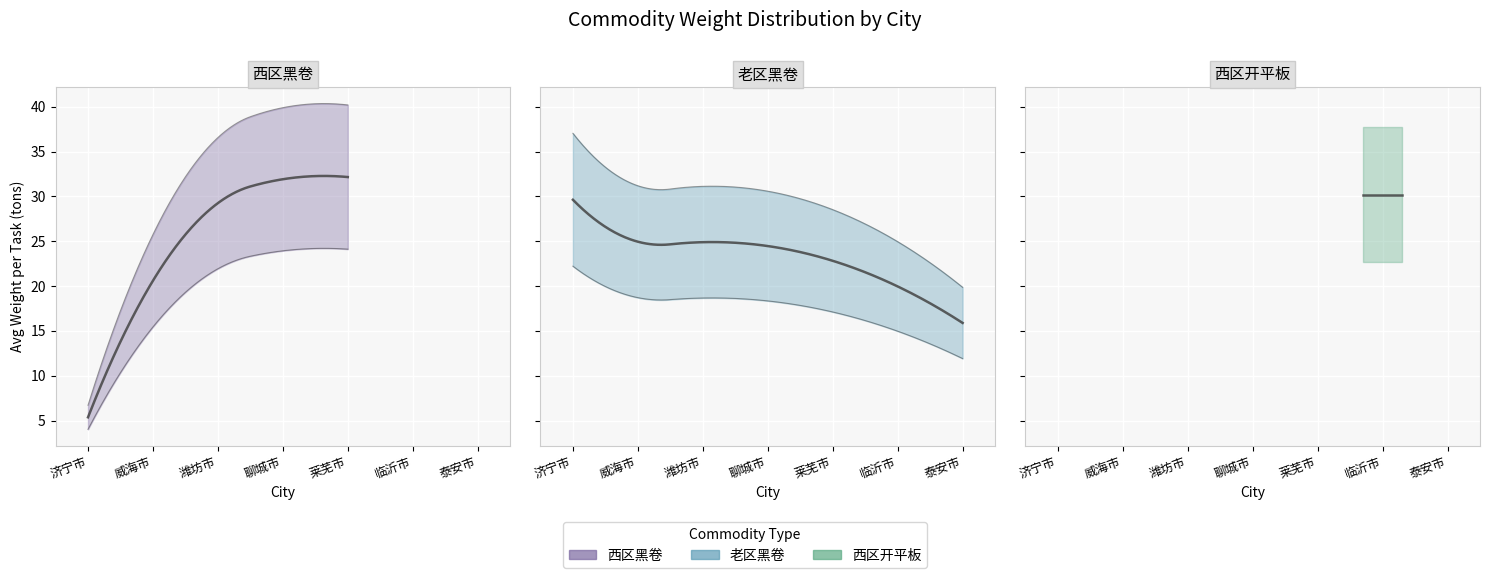

Is the value of 西区开平板 at 聊城市 greater than the value of 西区黑卷 at 威海市?

No